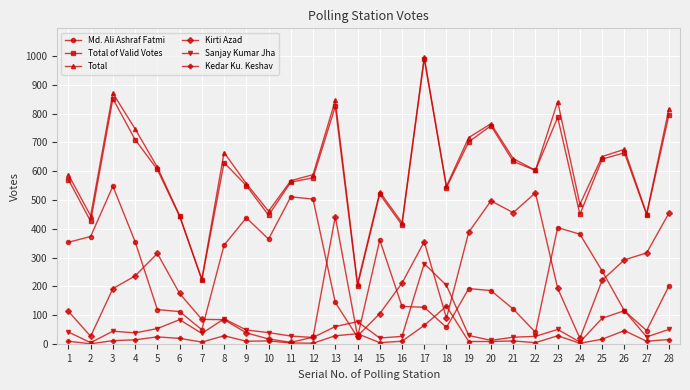

At which category is the sum across all series the highest?

17